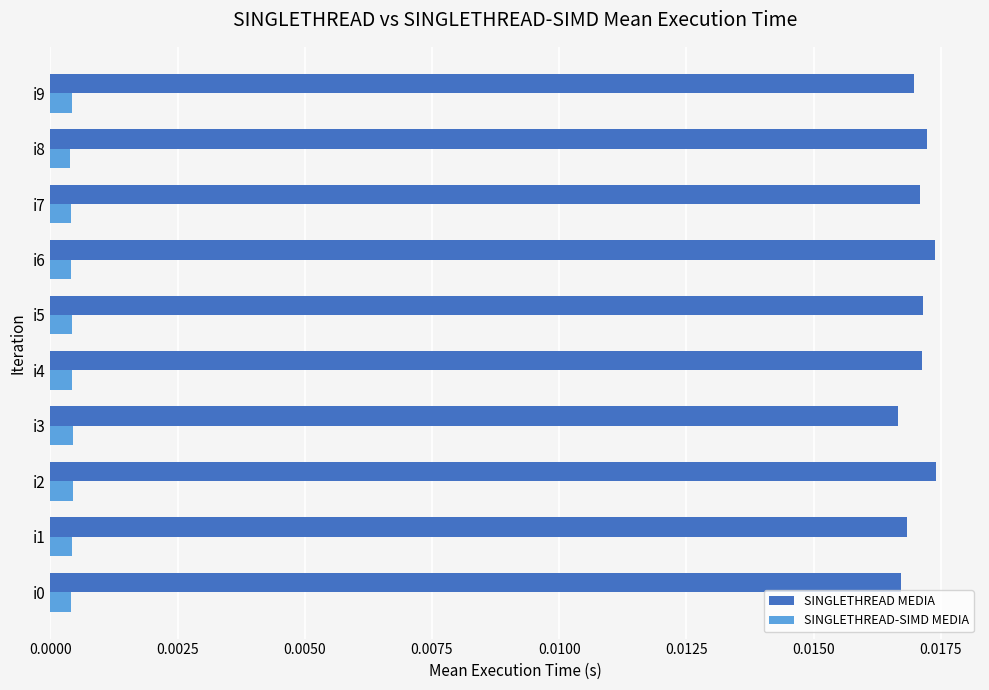

List the series in order of their peak value, highest first.

SINGLETHREAD MEDIA, SINGLETHREAD-SIMD MEDIA